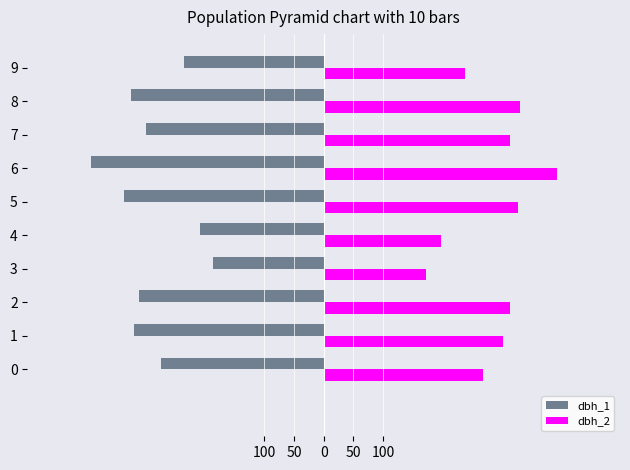

What is the maximum value for dbh_2?

394